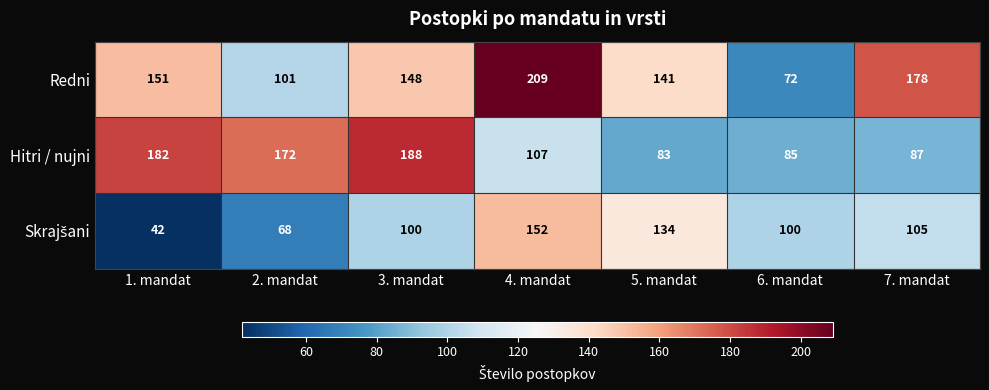

What is the total value across all series at 5. mandat?

358